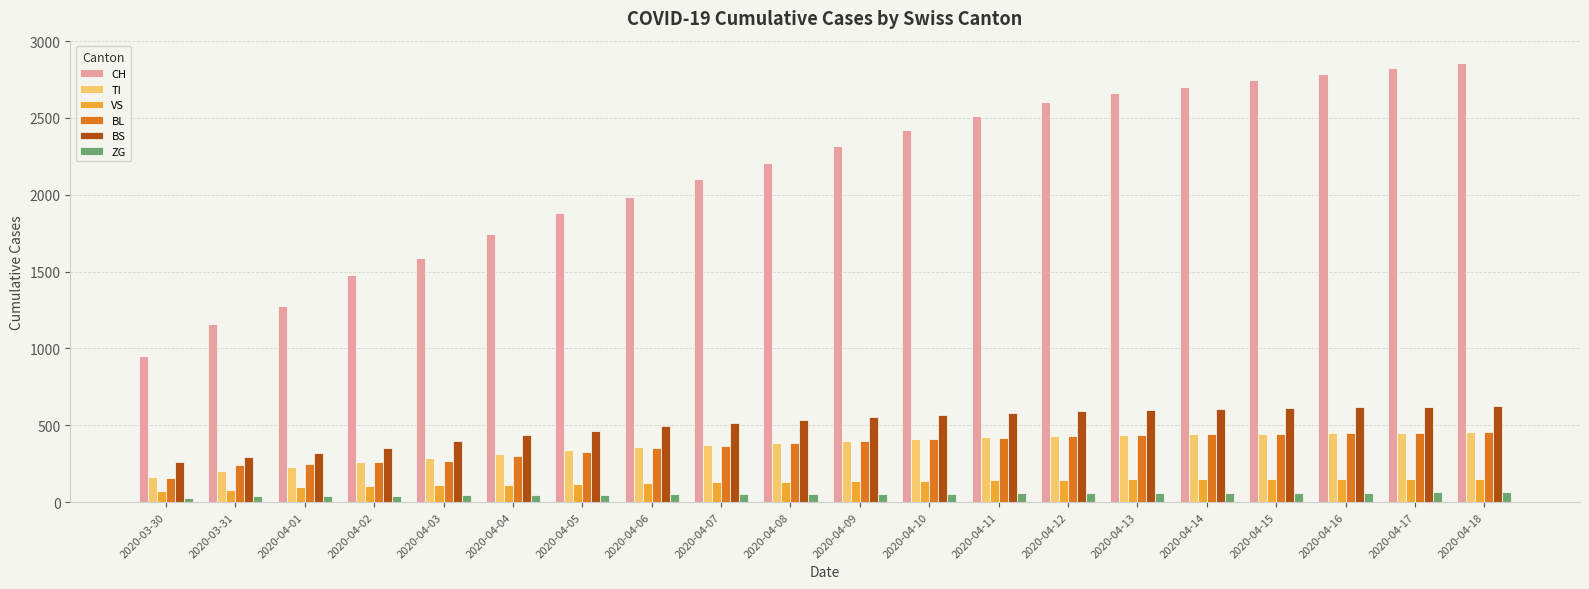

Which series has the widest spread of values?

CH